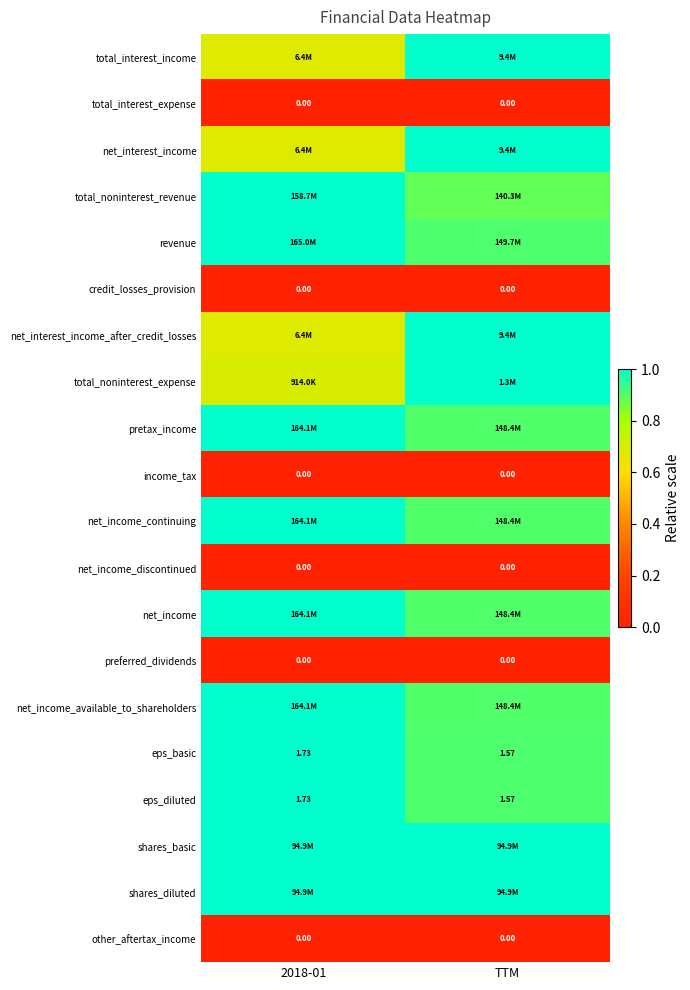

At which label is eps_diluted closest to 1?

TTM